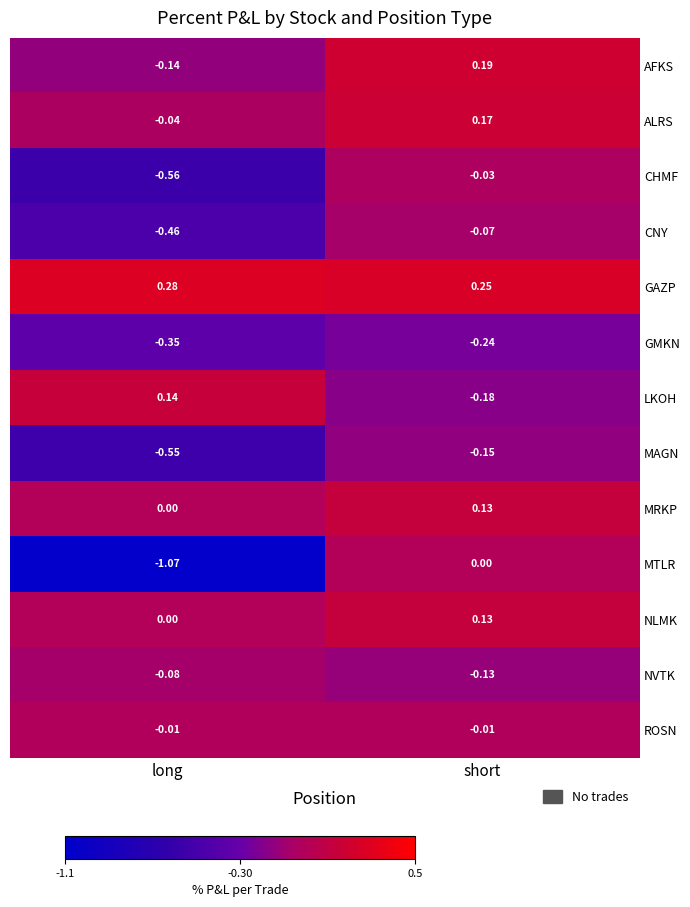

List the labels in order of LKOH value, smallest first.

short, long